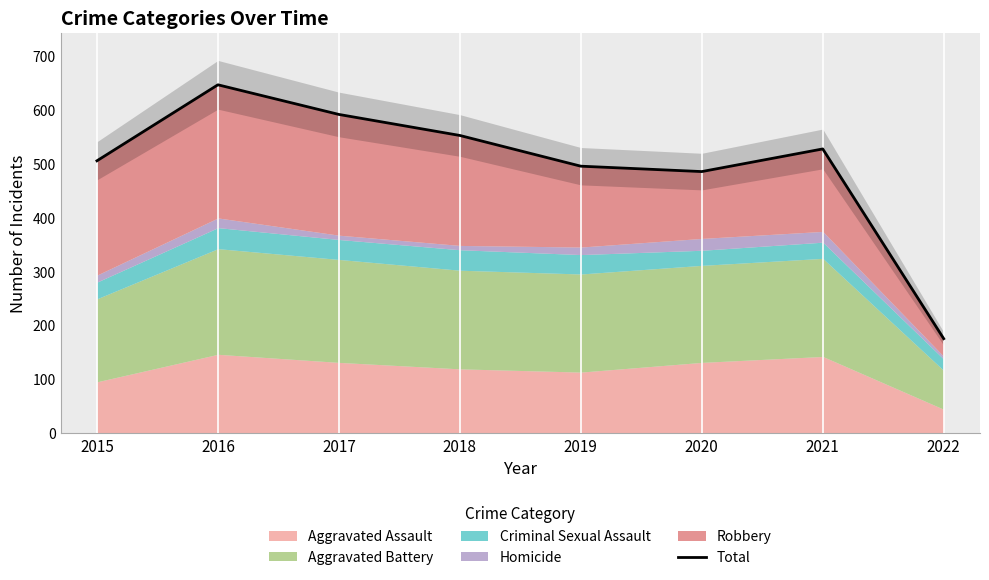

What is the difference between the maximum and minimum values?

471